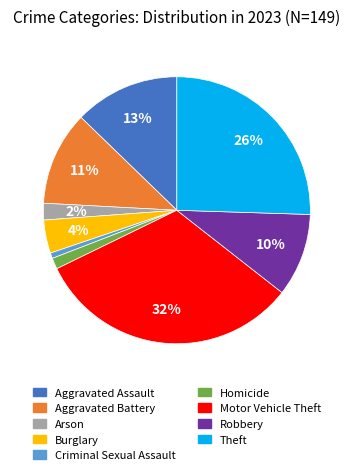

Which has a higher value, Robbery or Burglary?

Robbery